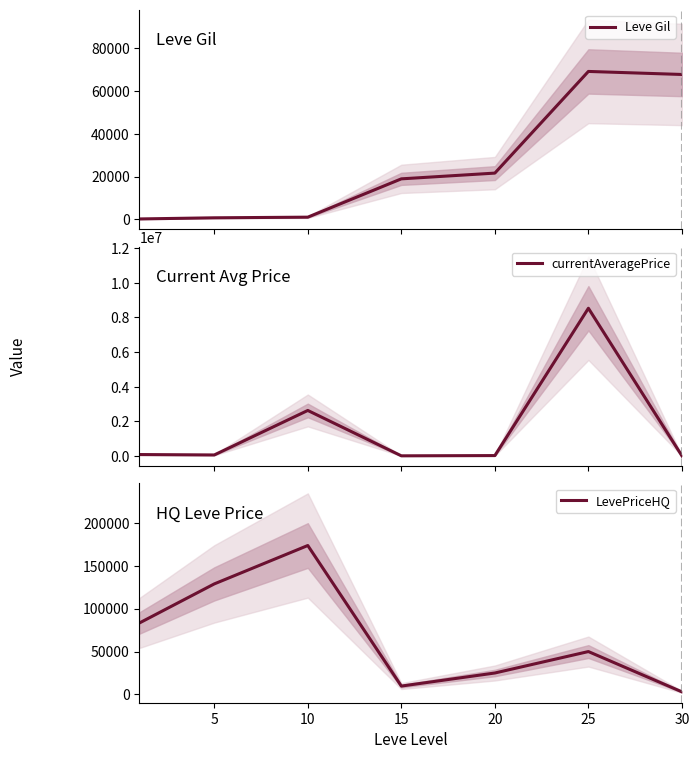

Count the number of categories in the chart.

7